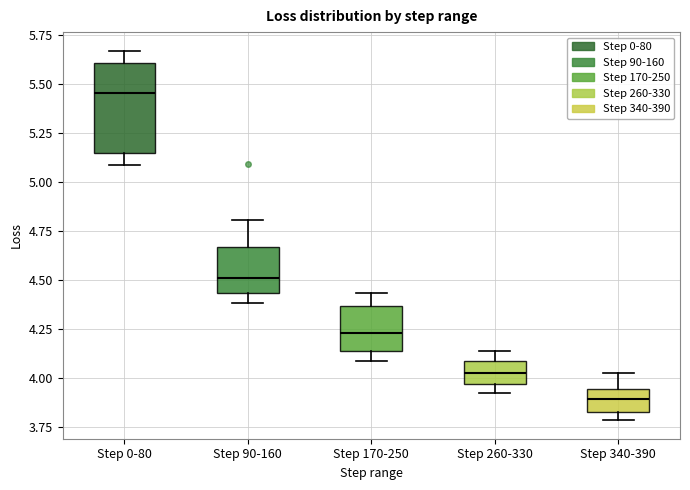

Reading left to right, read every box against the y-axis: the position of its median line, the range the box covers, and the ends of its whiskers. The values are not printed on the chart, so give them approximately, as read against the axis.

Step 0-80: median 5.45, box 5.15 to 5.60, whiskers 5.10 to 5.65
Step 90-160: median 4.50, box 4.45 to 4.65, whiskers 4.40 to 4.80
Step 170-250: median 4.25, box 4.15 to 4.35, whiskers 4.10 to 4.45
Step 260-330: median 4.05, box 3.95 to 4.10, whiskers 3.90 to 4.15
Step 340-390: median 3.90, box 3.85 to 3.95, whiskers 3.80 to 4.05